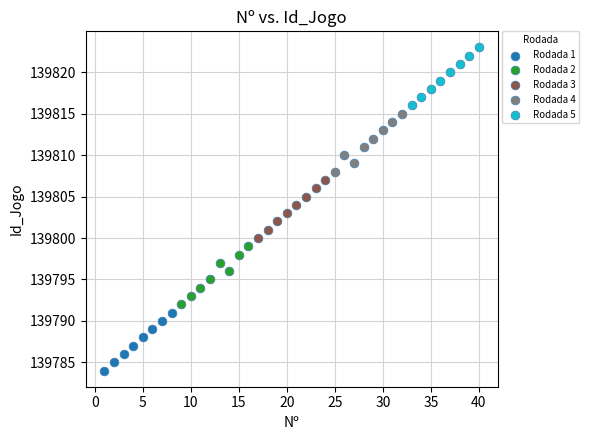

Which series contains the lowest Y value?

Rodada 1